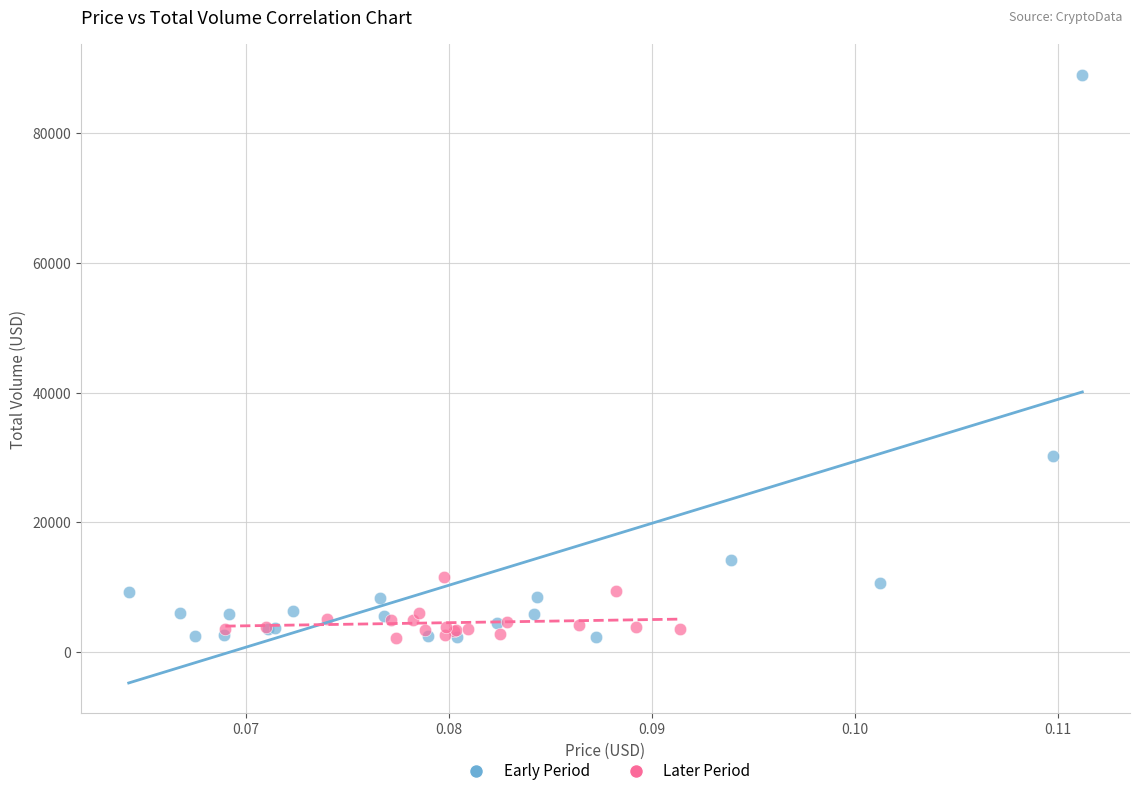

Which series contains the highest Y value?

Early Period